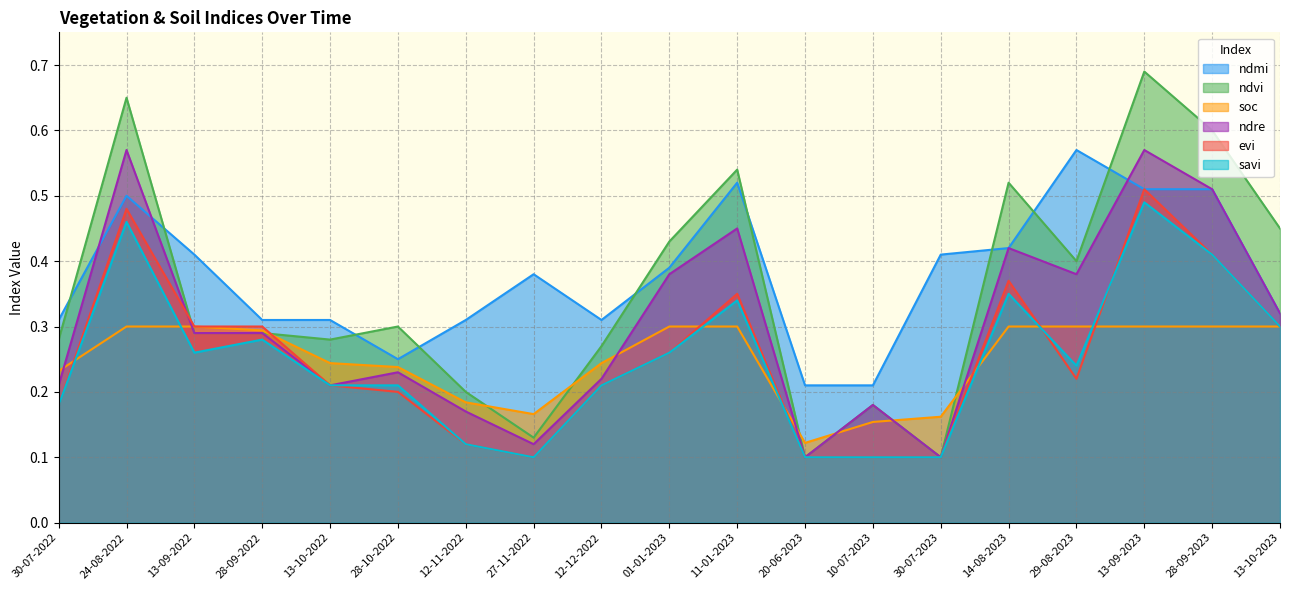

Count the ndmi values in the range 0 to 1.

19